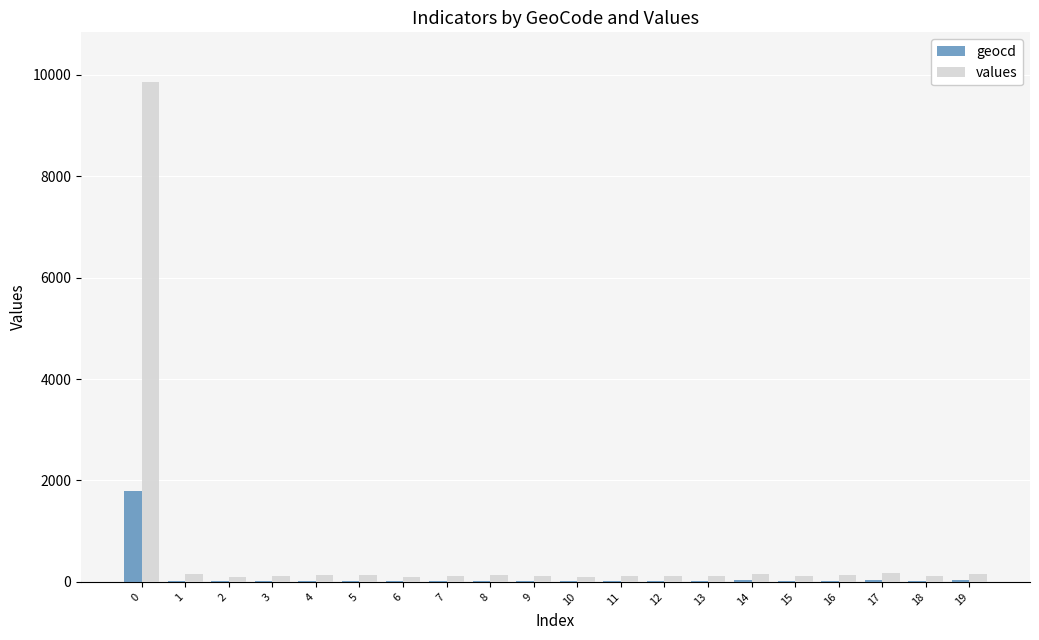

Which series has the widest spread of values?

values